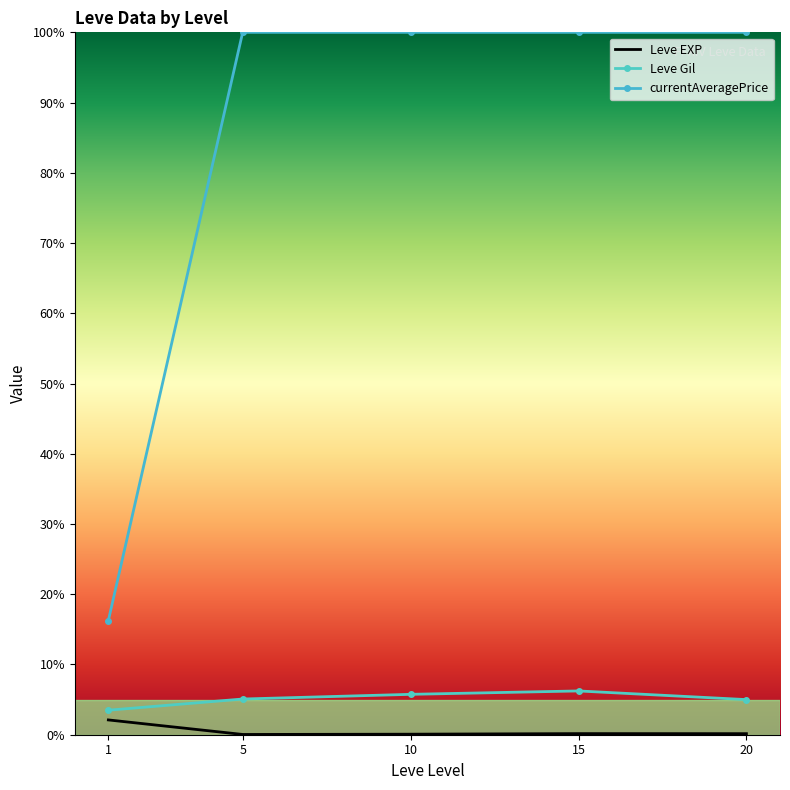

True or false: Leve Gil and currentAveragePrice intersect in this chart.

False